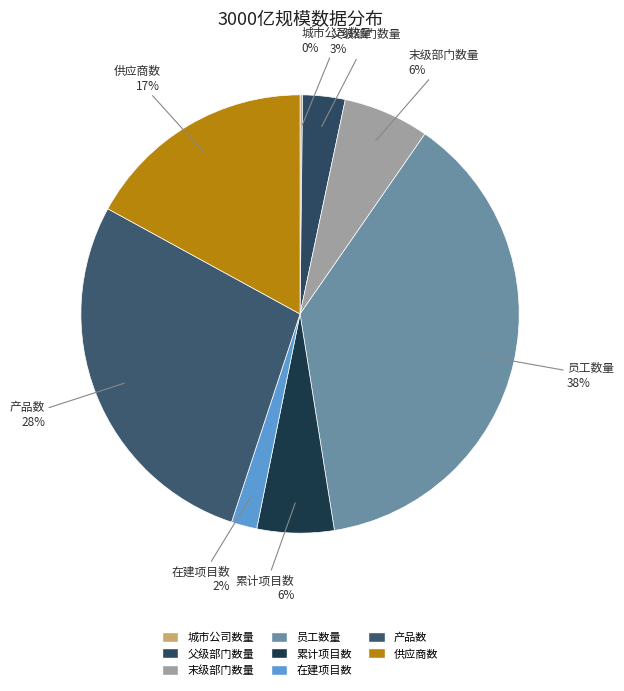

The 末级部门数量 slice represents 19% of the pie. True or false?

False